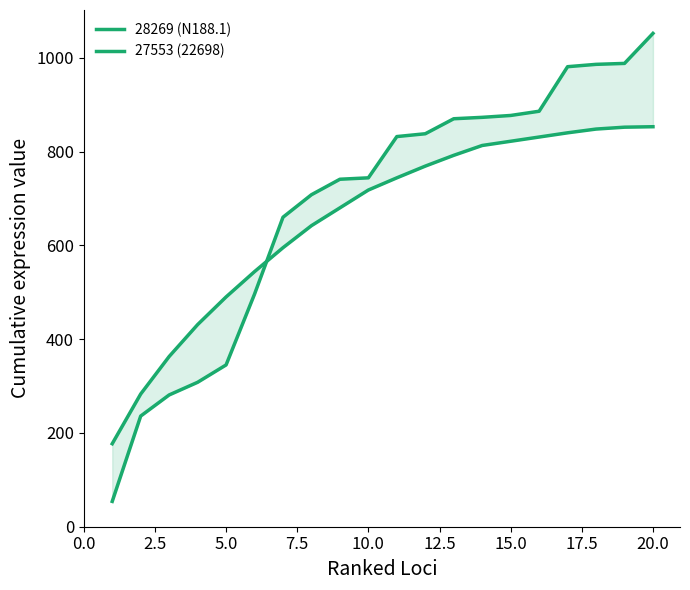

Which series has the widest spread of values?

27553 (22698)